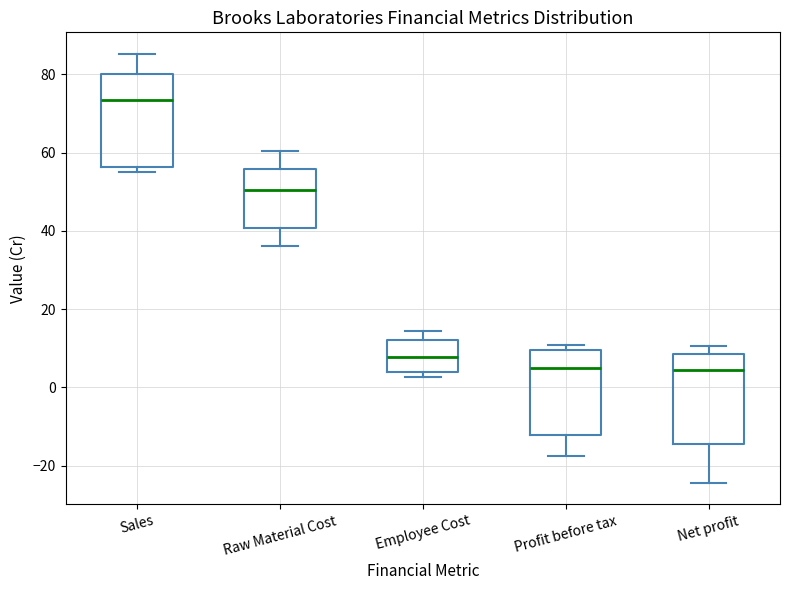

Where does the lower whisker of the box for Net profit end on the y-axis? The values are not printed on the chart, so give them approximately, as read against the axis.

-24